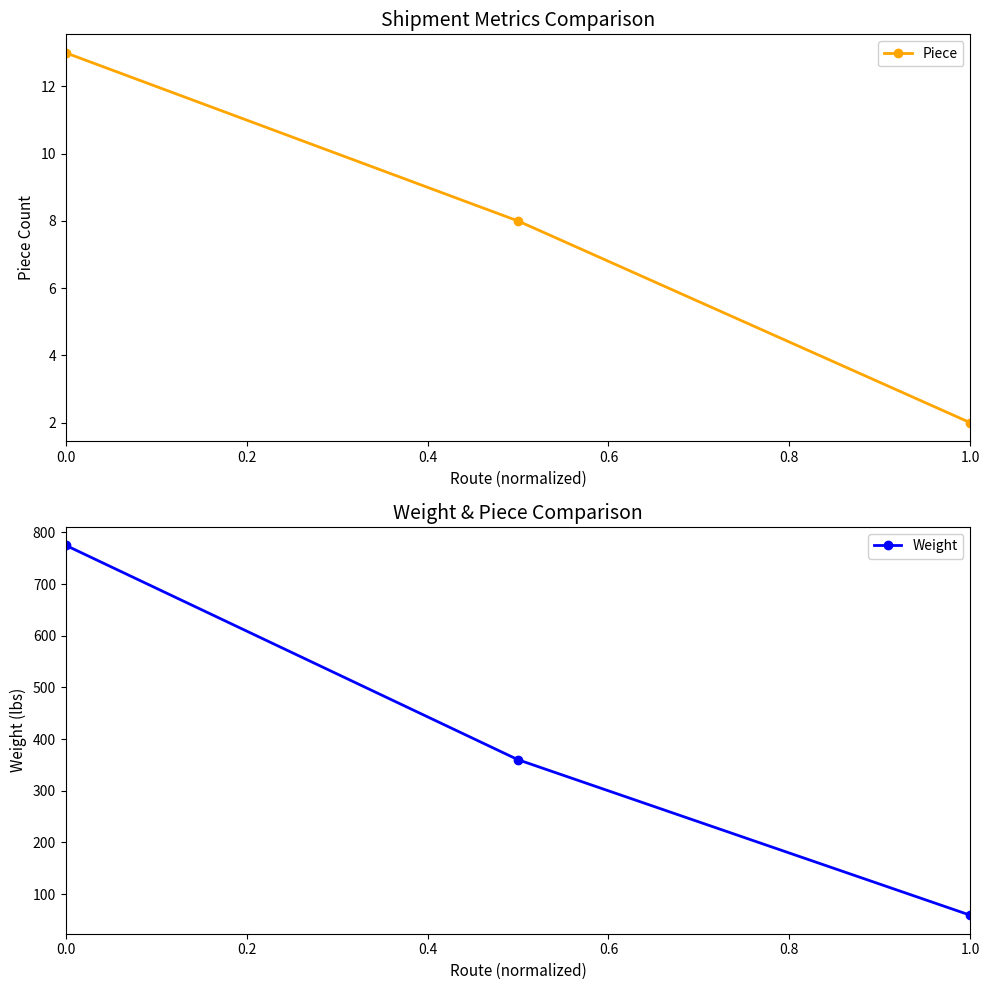

What is the minimum value shown in the chart?

2